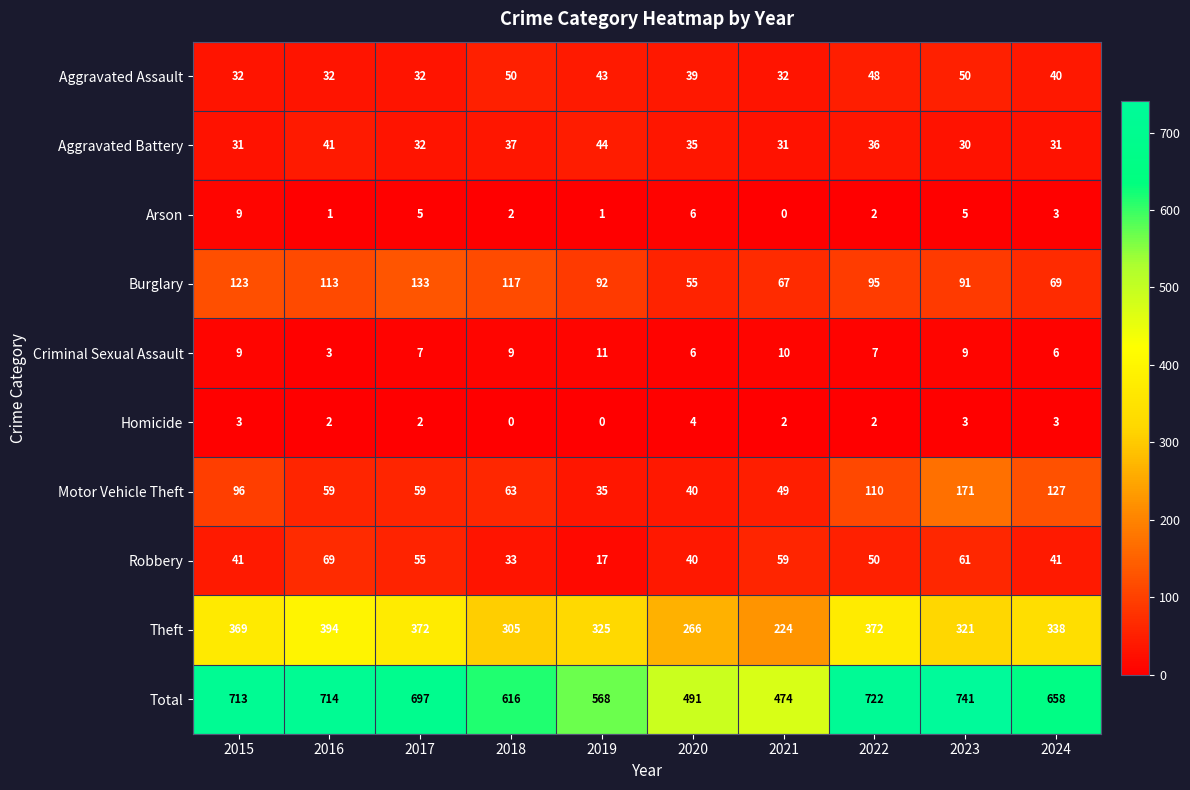

What is the sum of the Criminal Sexual Assault values at 2017 and 2021?

17